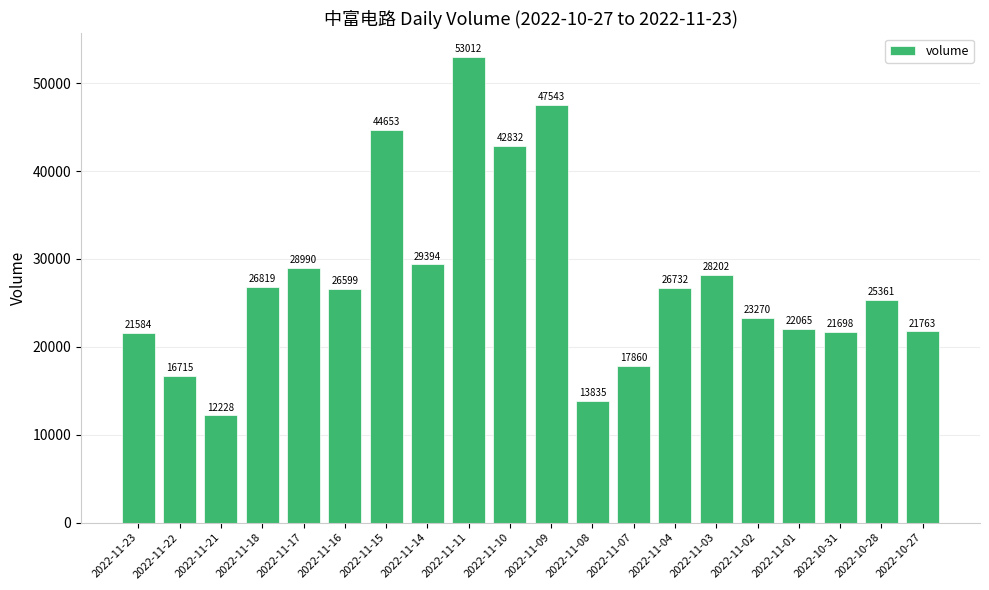

Which label corresponds to the smallest value in the chart?

2022-11-21